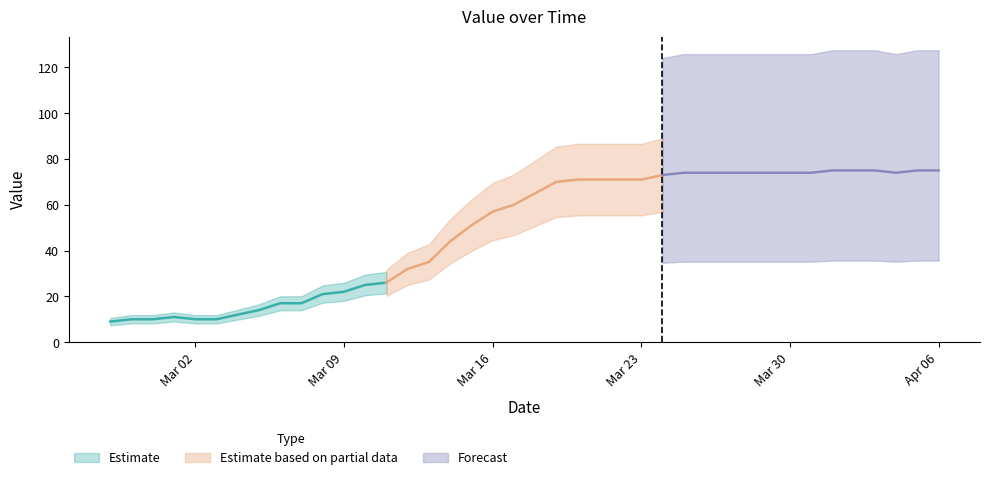

How many values exceed 65?

19